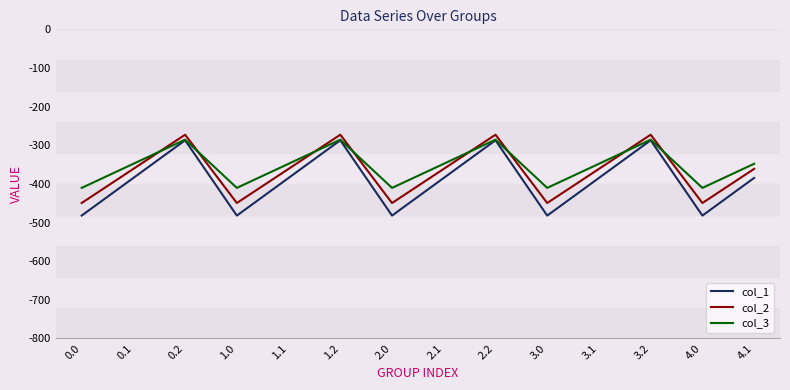

Between 0.0 and 1.1, which series saw the biggest shift?

col_1